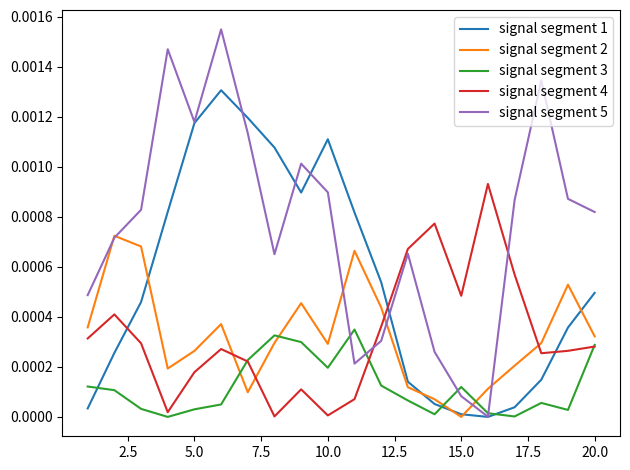

Which series has the largest total across all categories?

signal segment 5